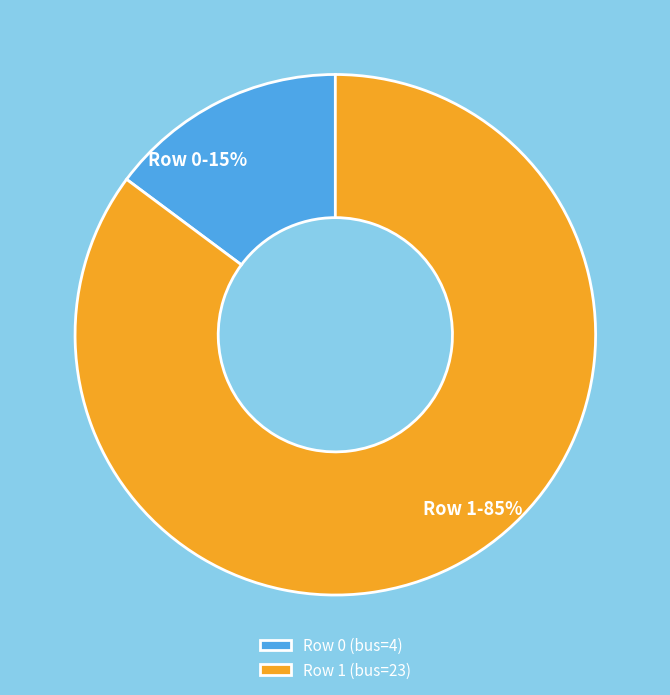

Is it true that Row 1 (bus=23) is 85% of the pie?

True